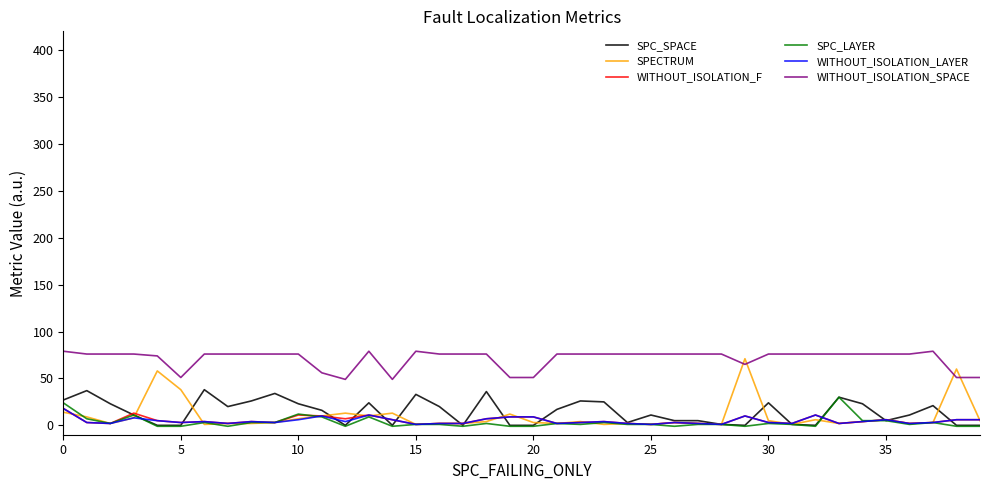

What is the maximum value shown in the chart?

79